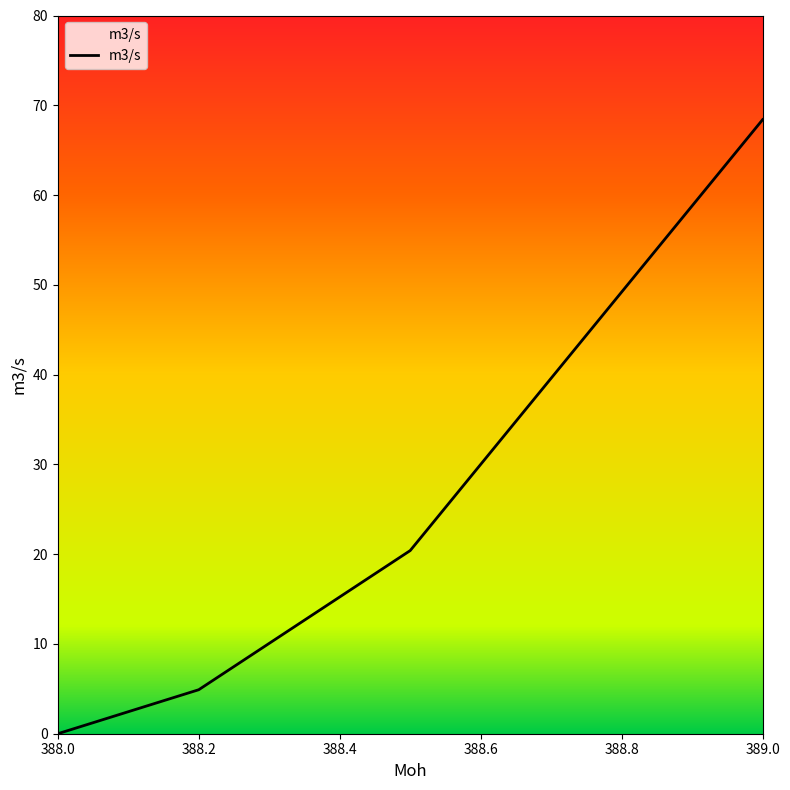

What is the value of the 3rd point from the left?

20.4